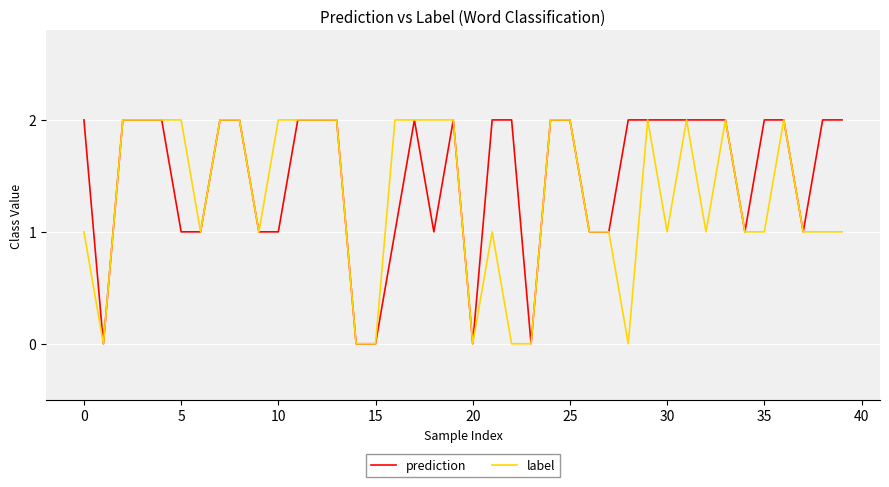

Which series has the largest total across all categories?

prediction